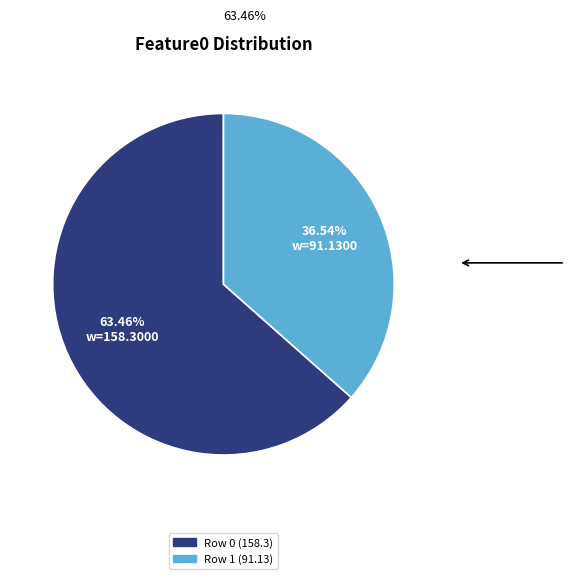

What percentage is the Row 1 (91.13) slice, to the nearest percent?

37%